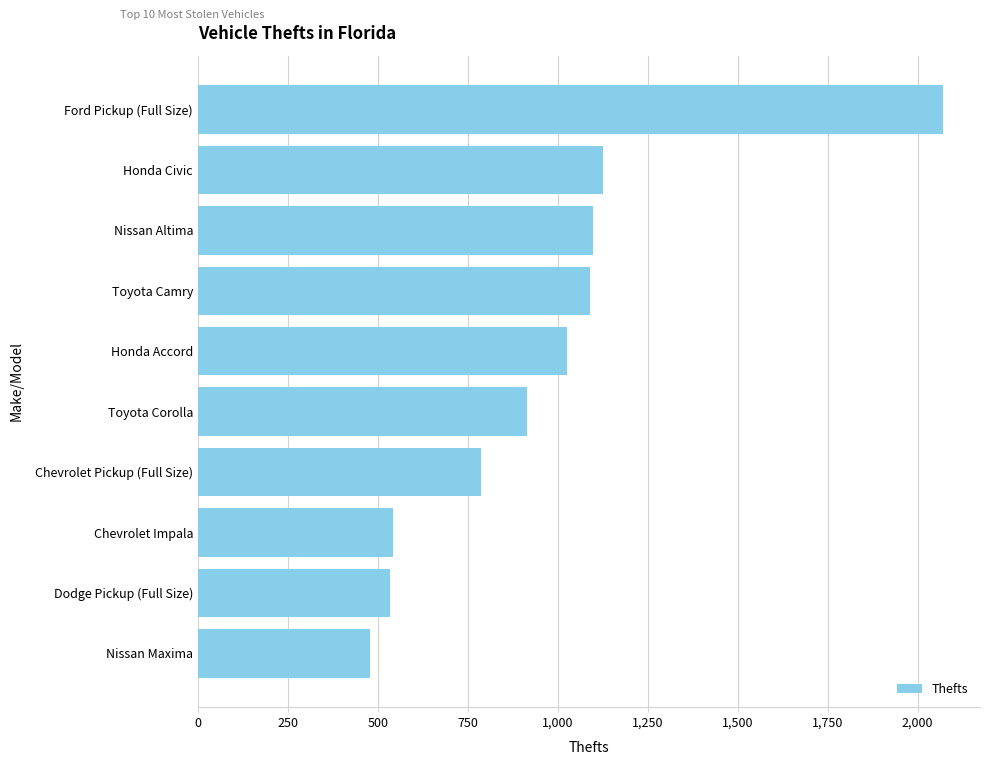

What is the change in value from Honda Accord to Ford Pickup (Full Size)?

+1045